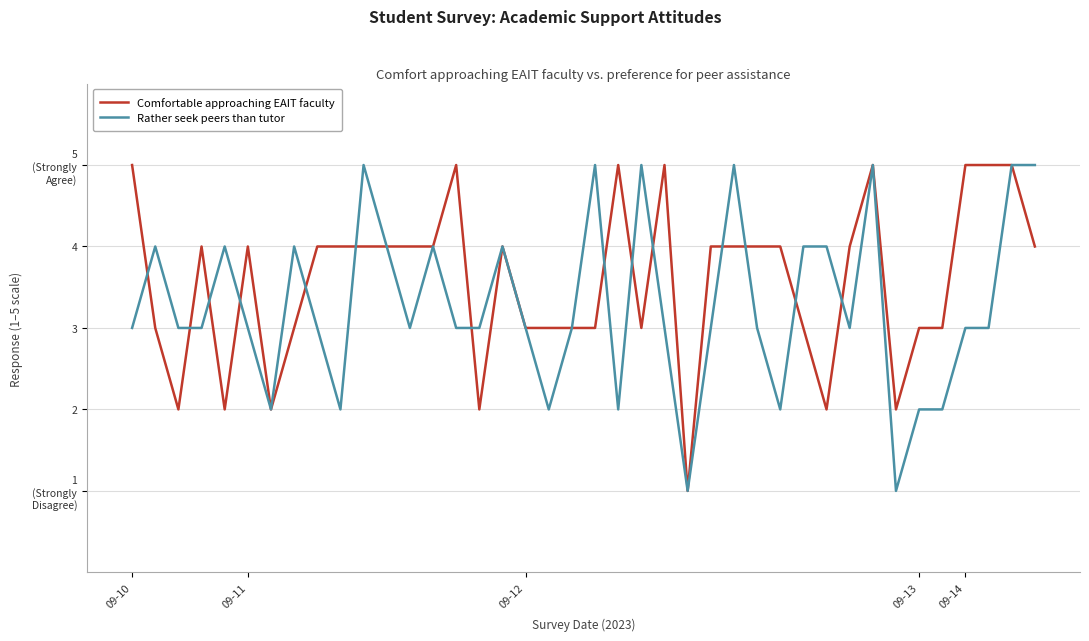

How many times do Comfortable approaching EAIT faculty and Rather seek peers than tutor cross each other?

14